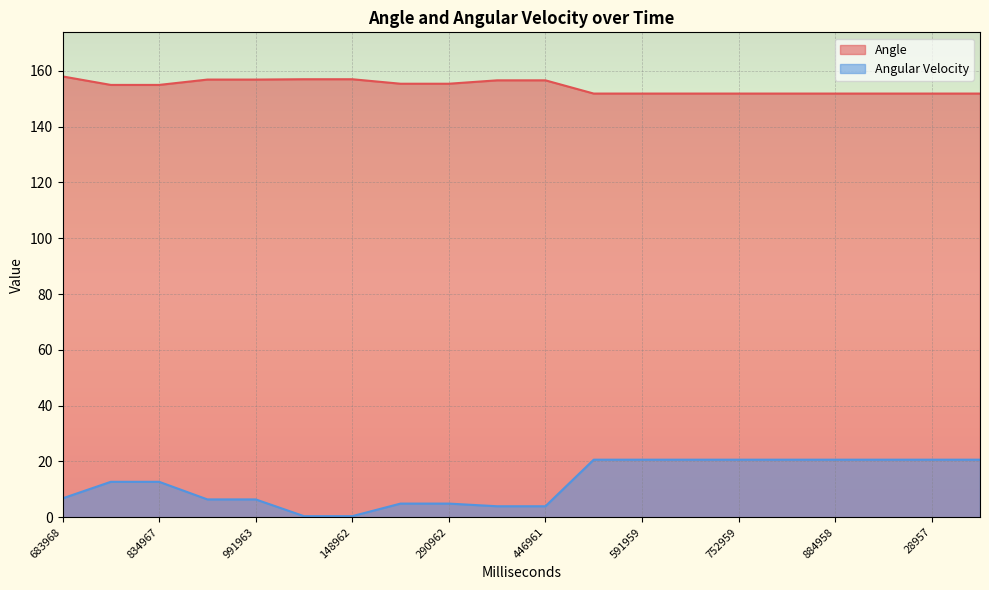

Which category has the highest value across all series?

683968